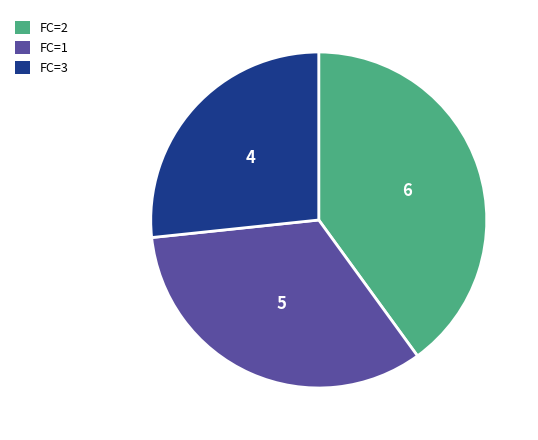

Which category has the smallest portion of the pie?

FC=3